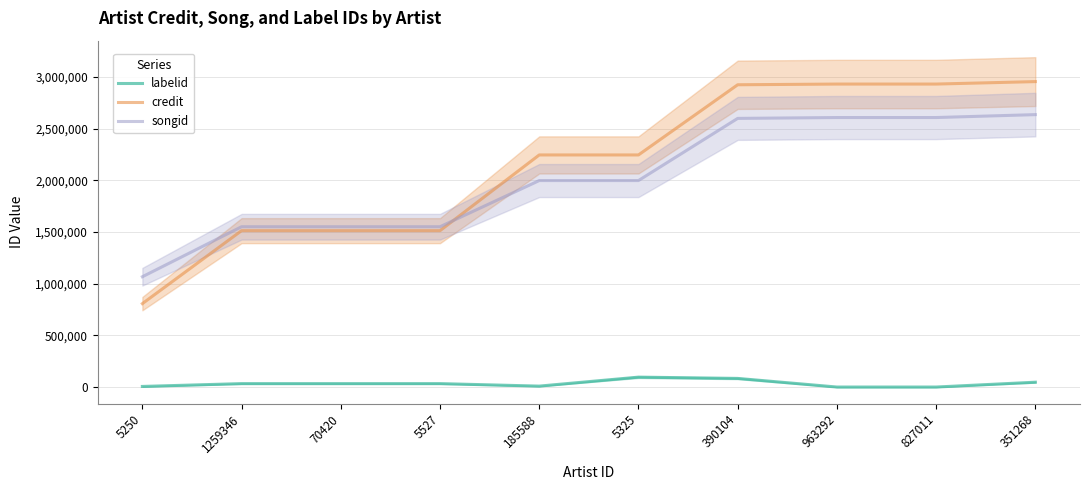

True or false: songid has more than 0 points higher than both neighbors.

False